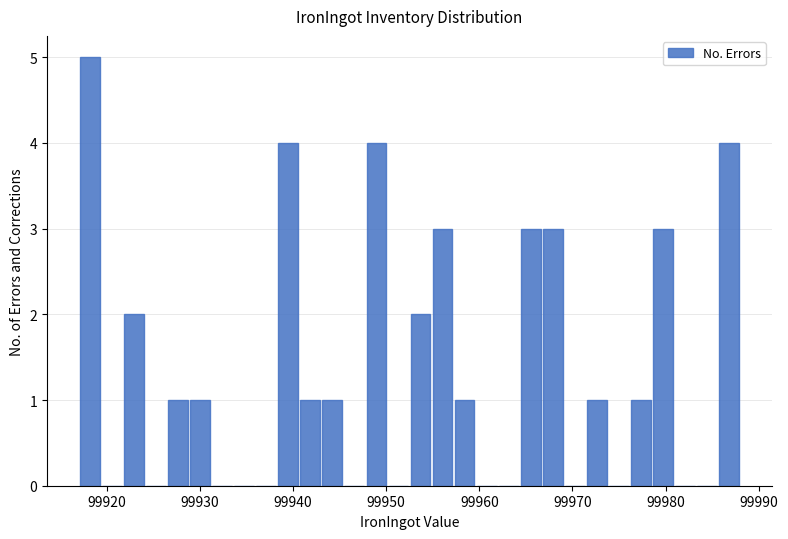

Read against the x-axis, roughly where is the centre of the tallest bar?

99918